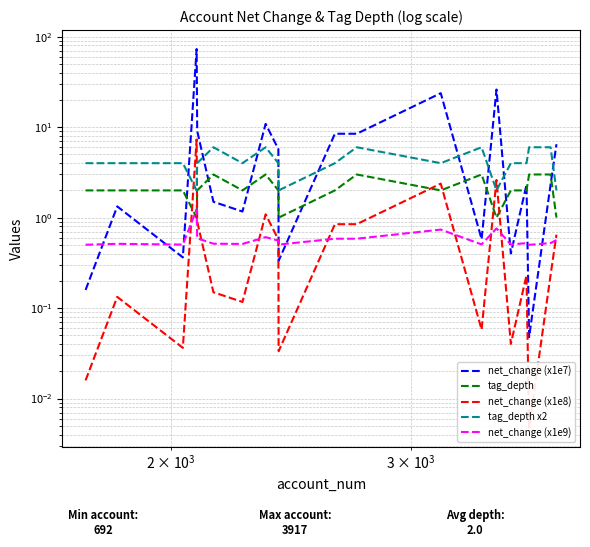

The value of net_change (x1e8) at 4 is 1.2. True or false?

False